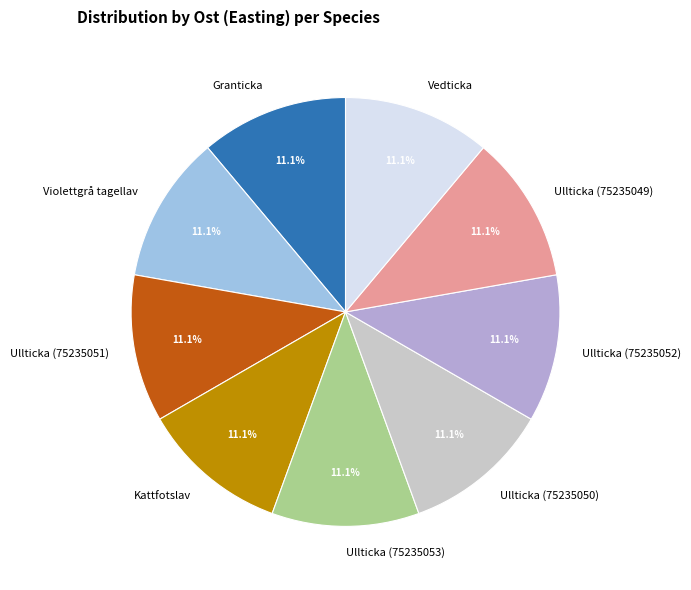

Is there a majority slice in this chart?

No